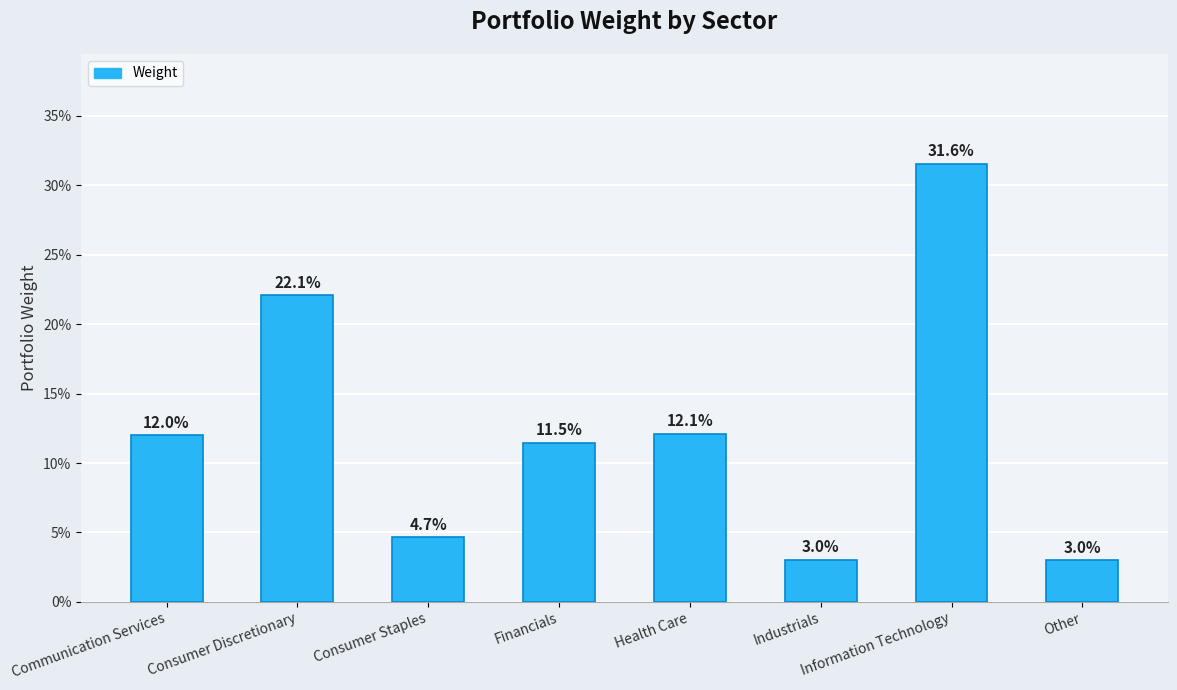

Reading right to left, what are all the values shown in this chart?

Other=0.0	Information Technology=0.3	Industrials=0.0	Health Care=0.1	Financials=0.1	Consumer Staples=0.0	Consumer Discretionary=0.2	Communication Services=0.1